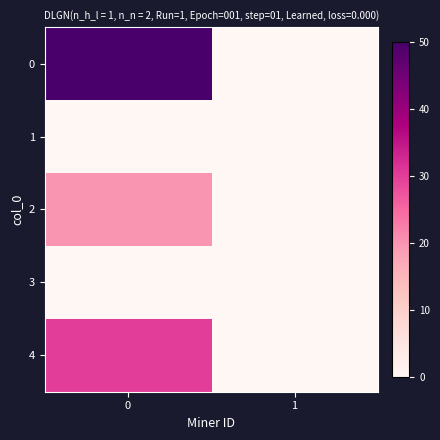

Reading left to right, list all the values displayed in this chart.

0: 0=50	1=0
1: 0=0	1=0
2: 0=20	1=0
3: 0=0	1=0
4: 0=30	1=0